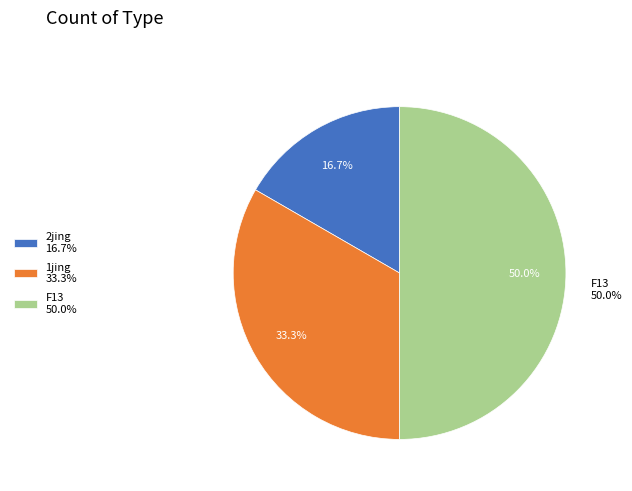

Combined, do 2jing and 1jing account for over 50%?

No